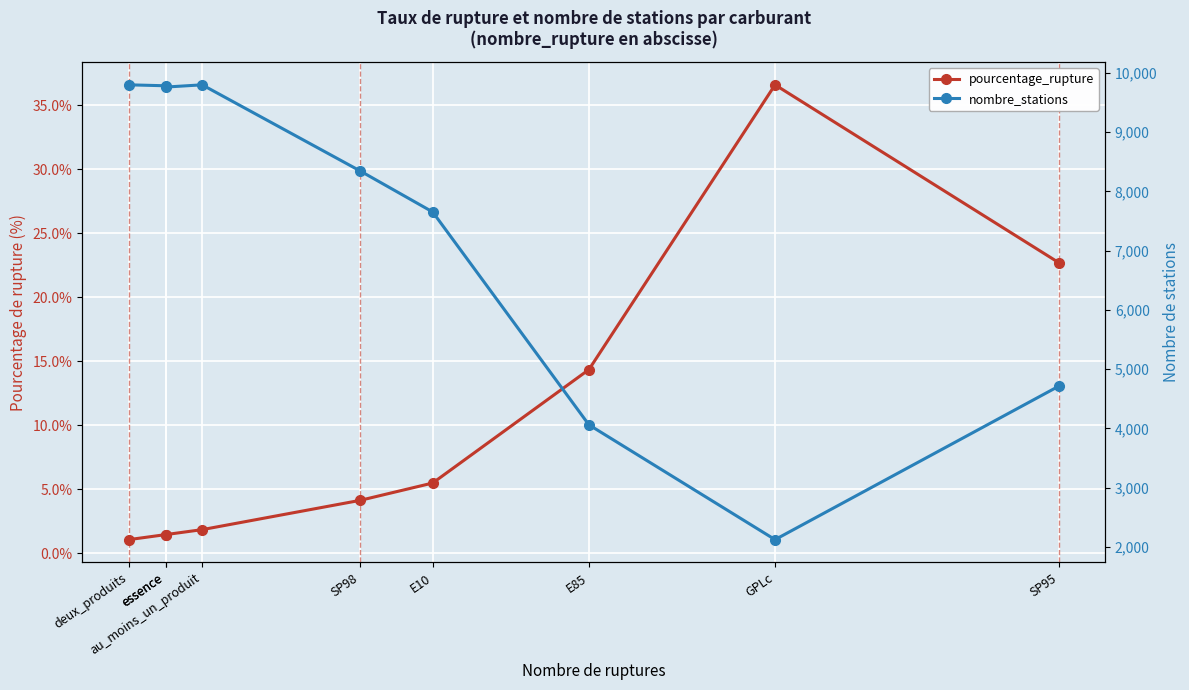

Is the value of nombre_stations at SP95 greater than the value of pourcentage_rupture at E10?

Yes